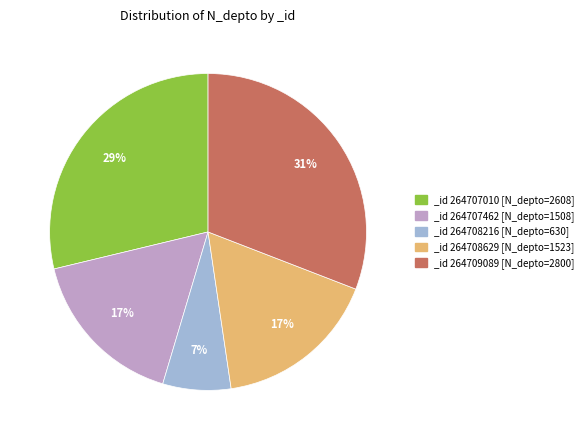

To the nearest percent, what is the difference between the largest and smallest slice percentages?

24%